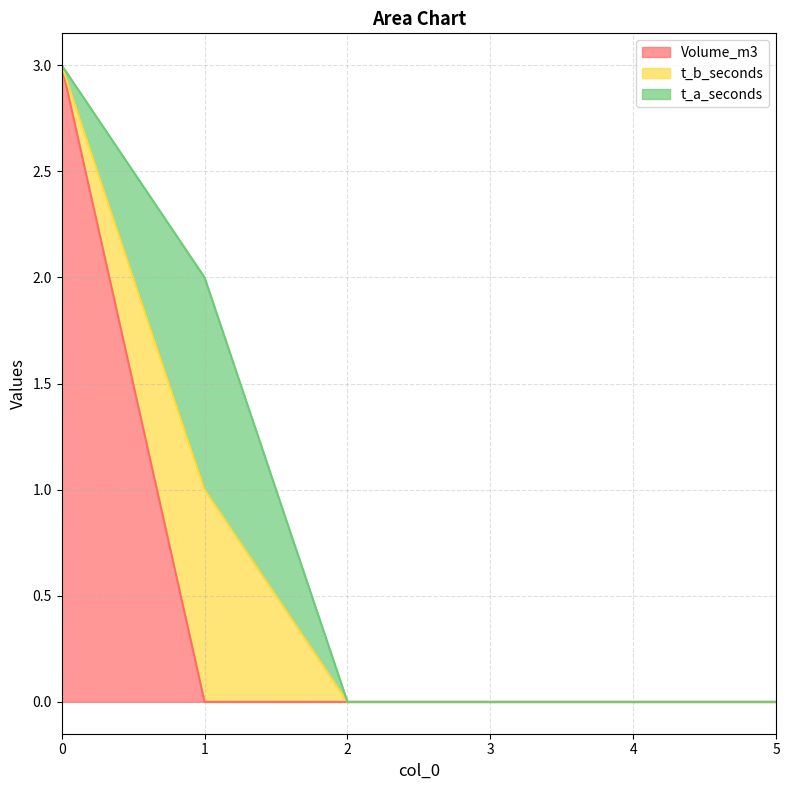

How many Volume_m3 values are between 0 and 1?

5